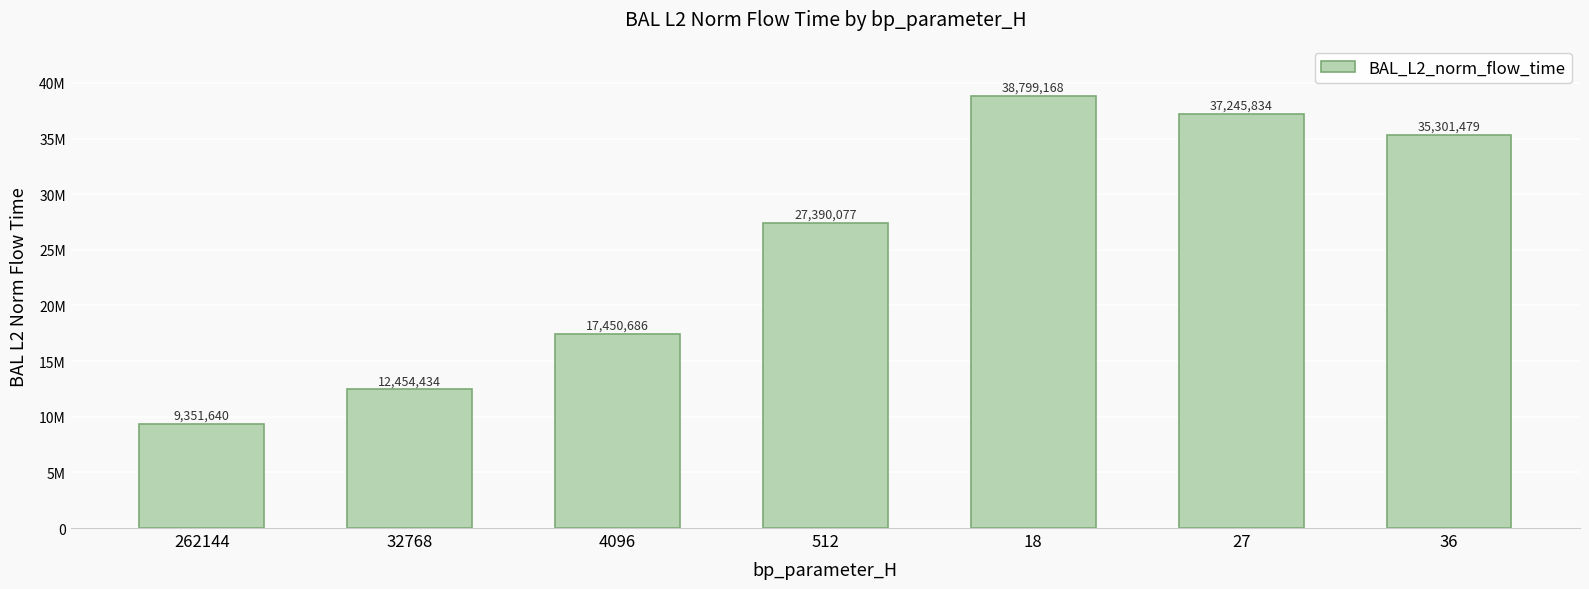

Rank the categories by value from highest to lowest.

18, 27, 36, 512, 4096, 32768, 262144